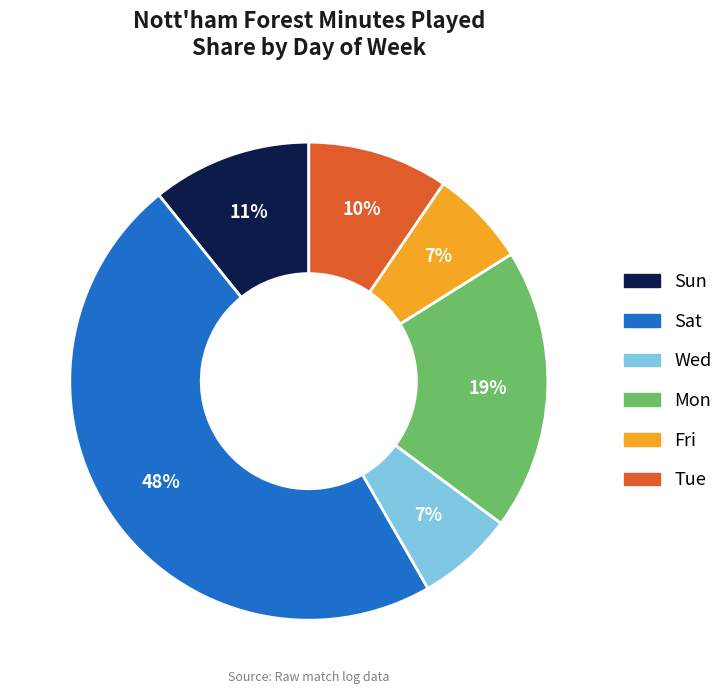

Is there a majority slice in this chart?

No